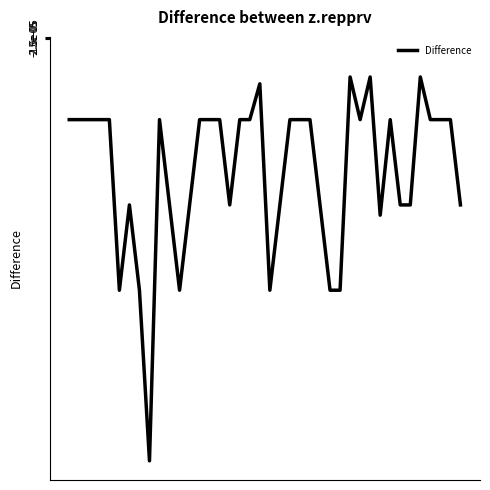

Rank the categories by value from lowest to highest.

8, 5, 7, 11, 20, 26, 27, 31, 6, 10, 12, 16, 21, 25, 33, 34, 39, 0, 1, 2, 3, 4, 9, 13, 14, 15, 17, 18, 22, 23, 24, 29, 32, 36, 37, 38, 19, 28, 30, 35